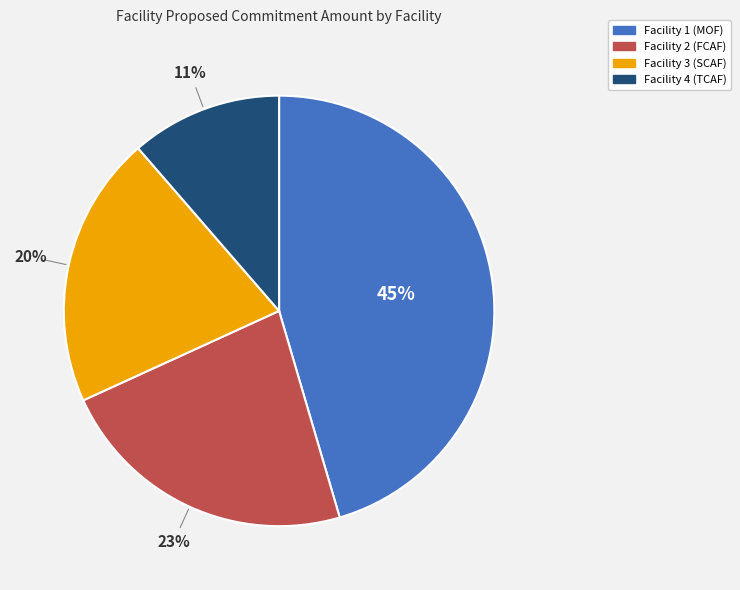

To the nearest percent, what is the average slice percentage?

25%